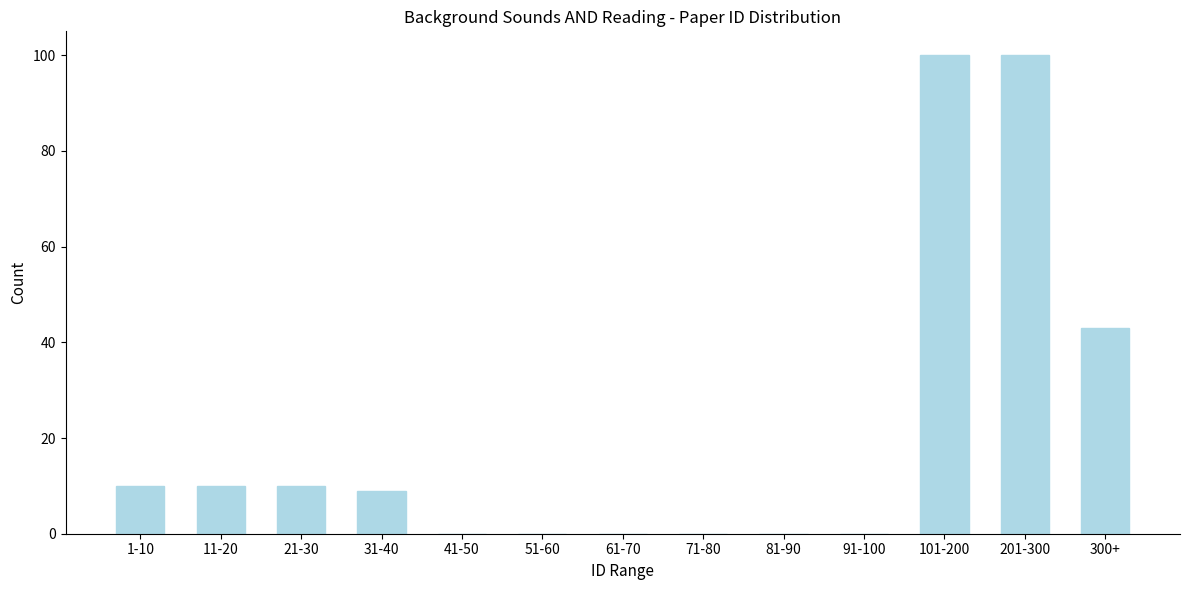

What is the sum of all values?

282